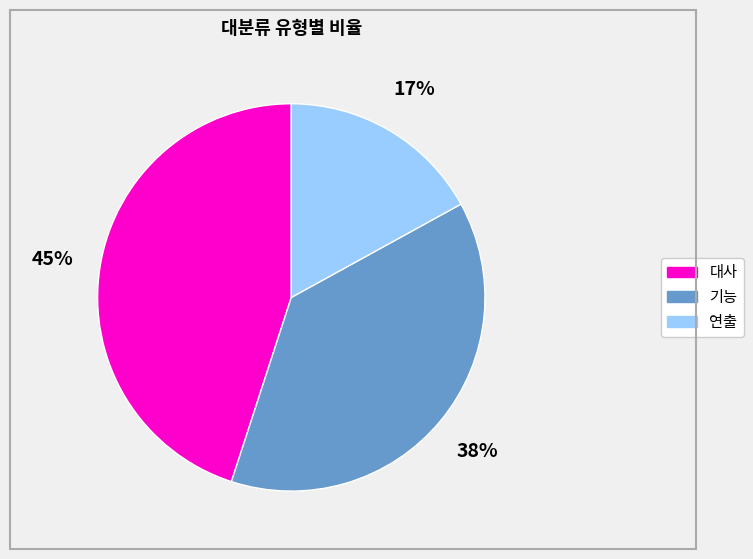

Does 기능 account for over 50% of the chart?

No